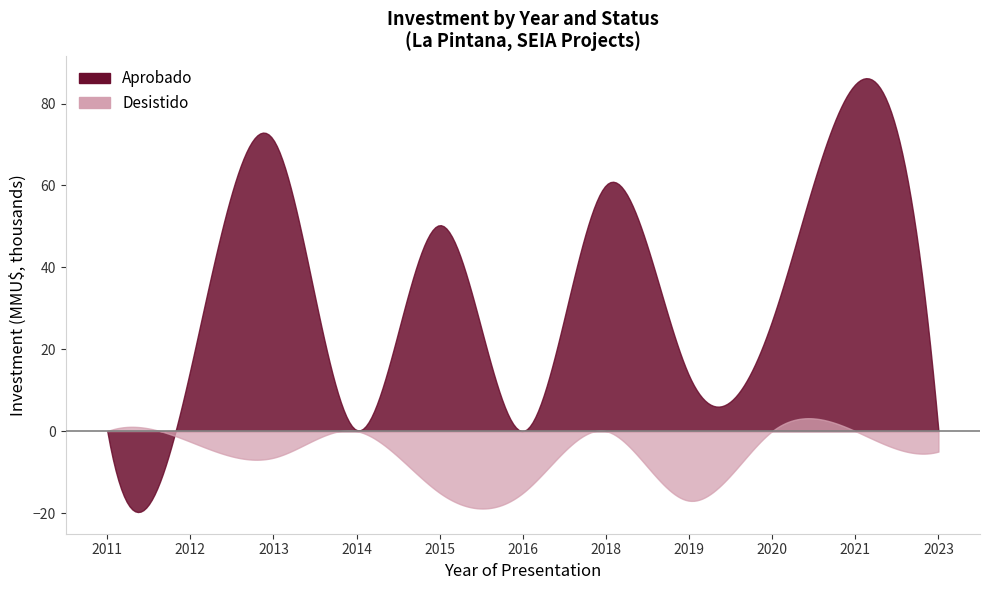

What is the difference between the second highest and second lowest values in the Aprobado series?

50296